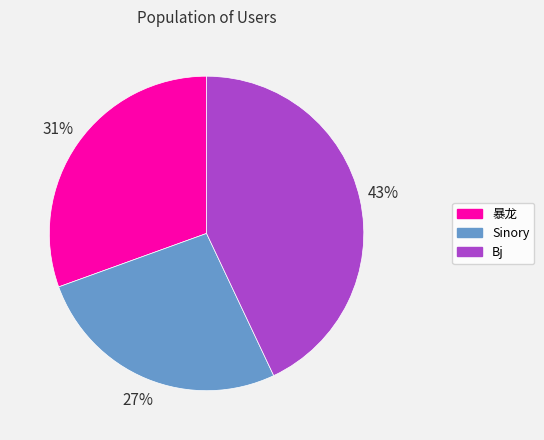

How many slices are in this pie chart?

3